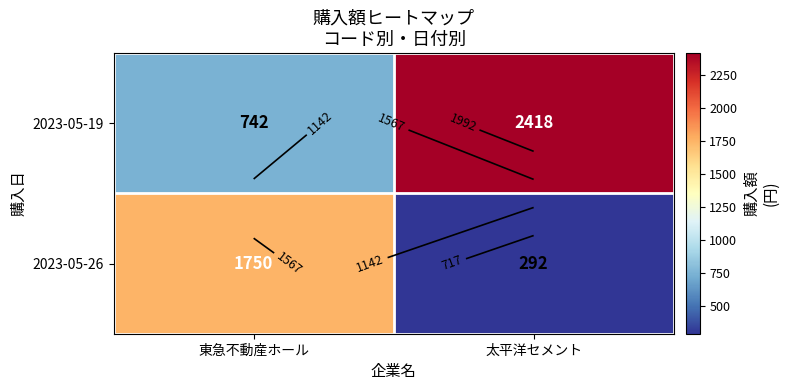

True or false: 2023-05-26 has a value of 382 at 太平洋セメント.

False